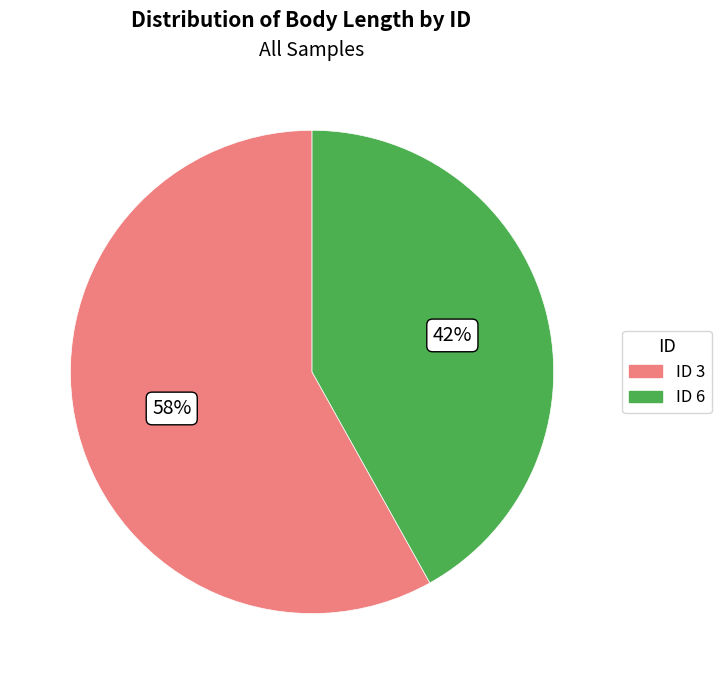

To the nearest percent, what is the average slice percentage?

50%